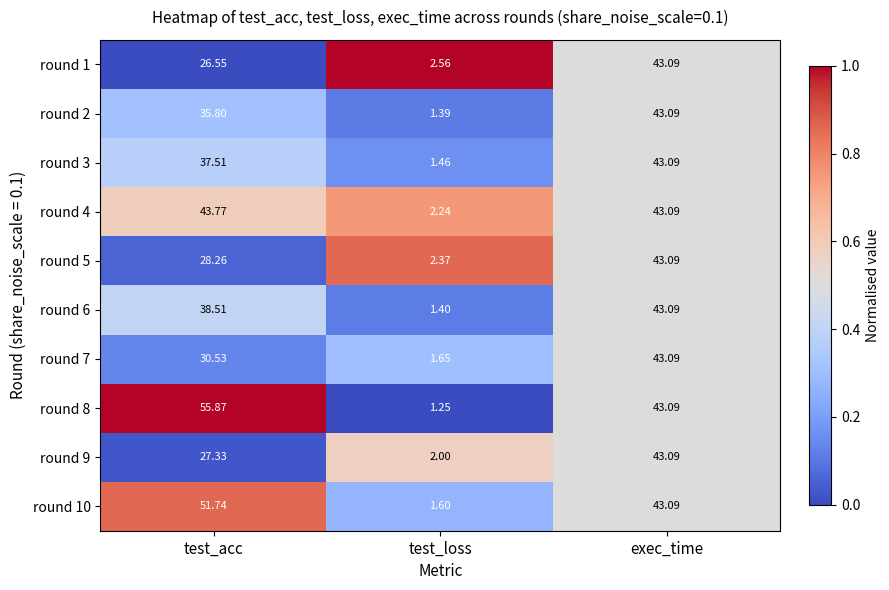

At test_loss, list the series in order from smallest to largest.

round 8, round 2, round 6, round 3, round 10, round 7, round 9, round 4, round 5, round 1